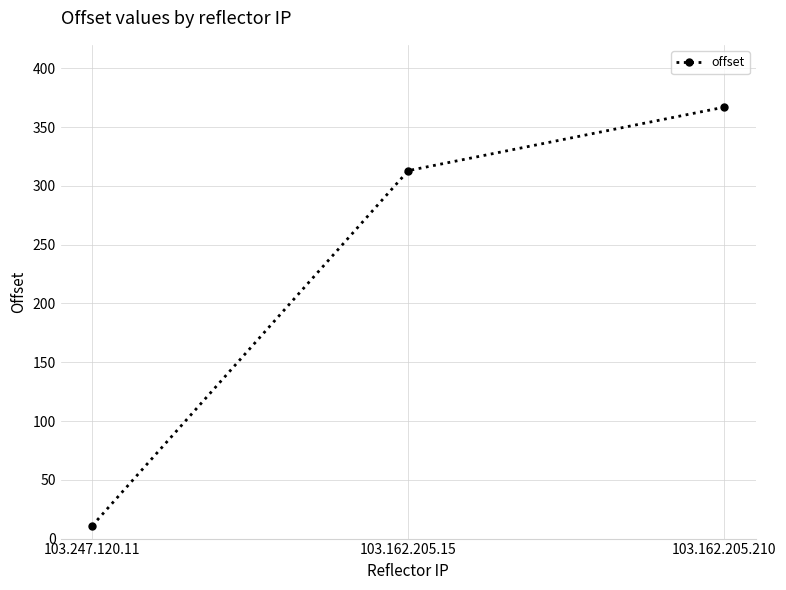

How many lines are shown in the chart?

1